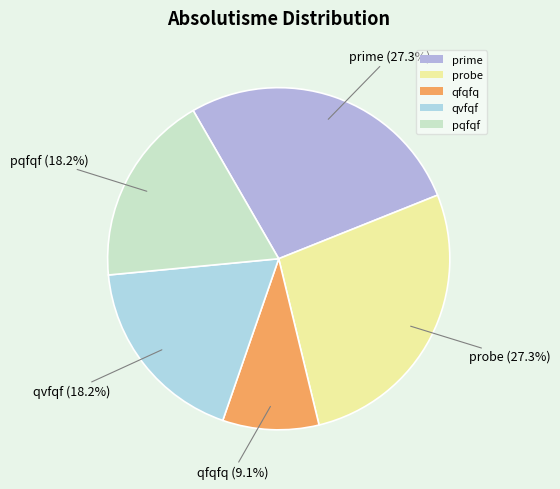

What is the ratio of the value at pqfqf to the value at qvfqf?

1.0